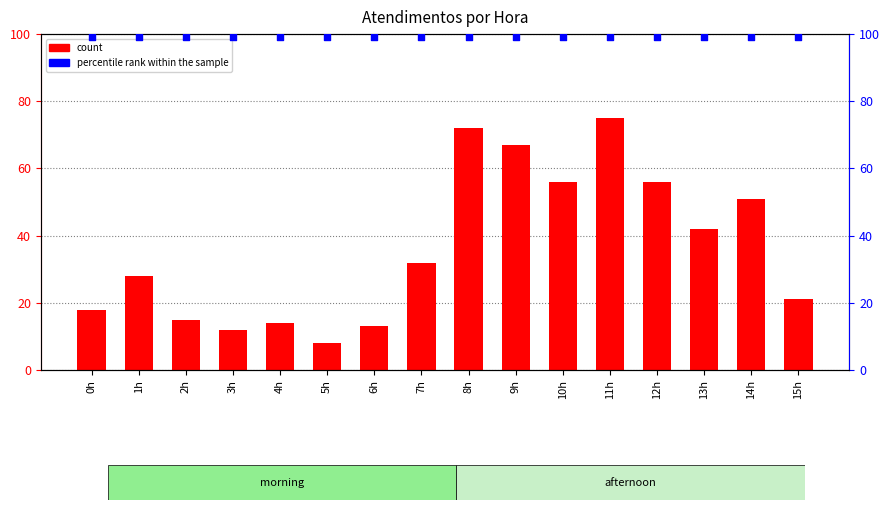

Is the value of percentile rank within the sample at 14h greater than the value of count at 14h?

Yes